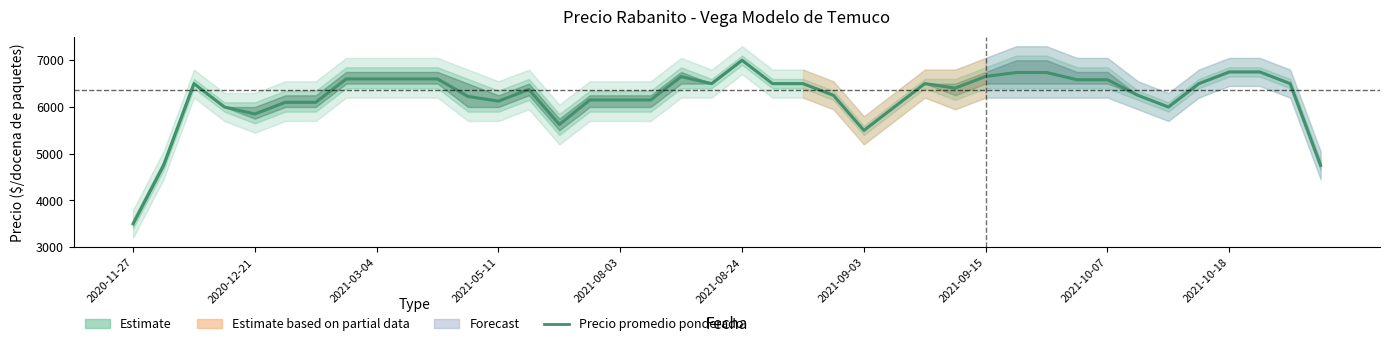

What is the difference between the maximum and minimum values?

3500.0